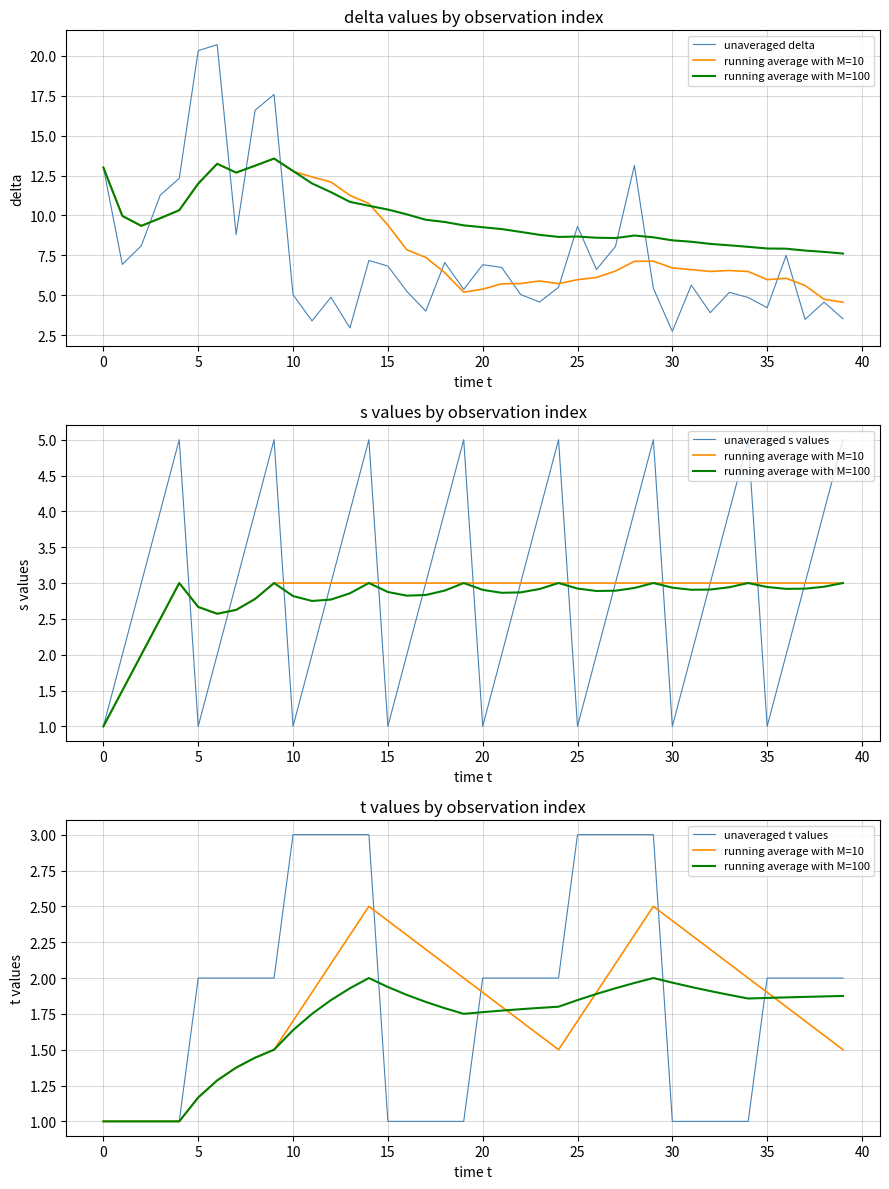

Is it true that unaveraged t values equals 2.0 at 22?

True